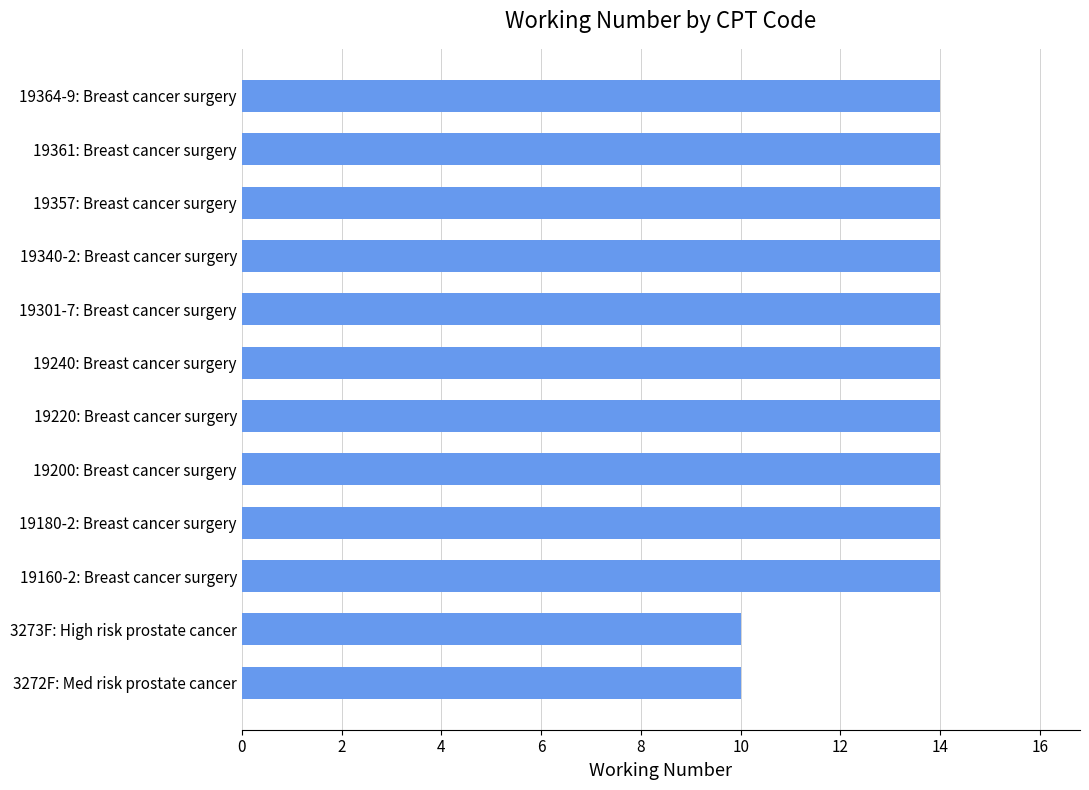

Reading top to bottom, list all the values displayed in this chart.

14	14	14	14	14	14	14	14	14	14	10	10